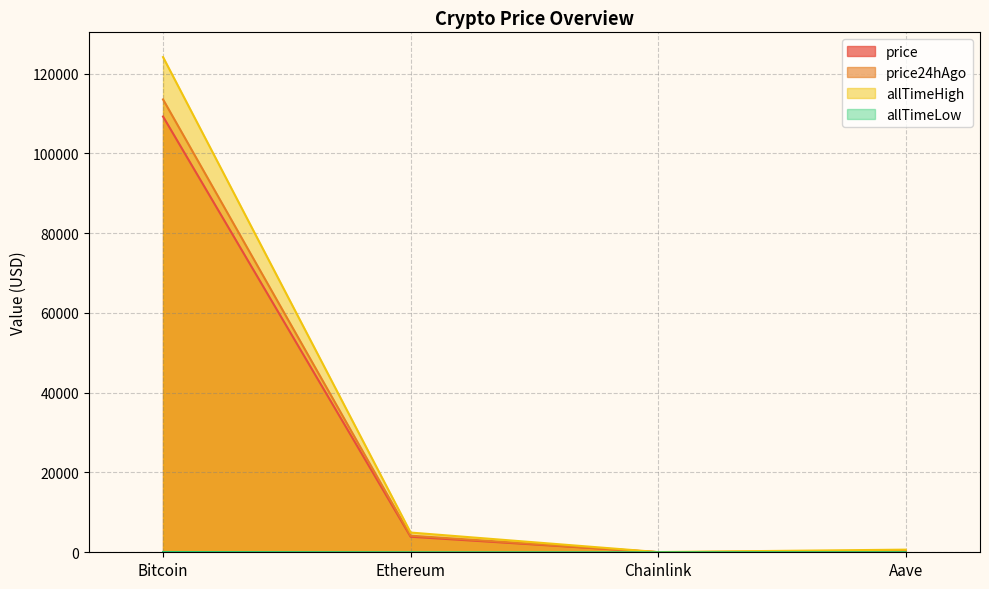

Is it true that price24hAgo equals 35.5 at Chainlink?

False